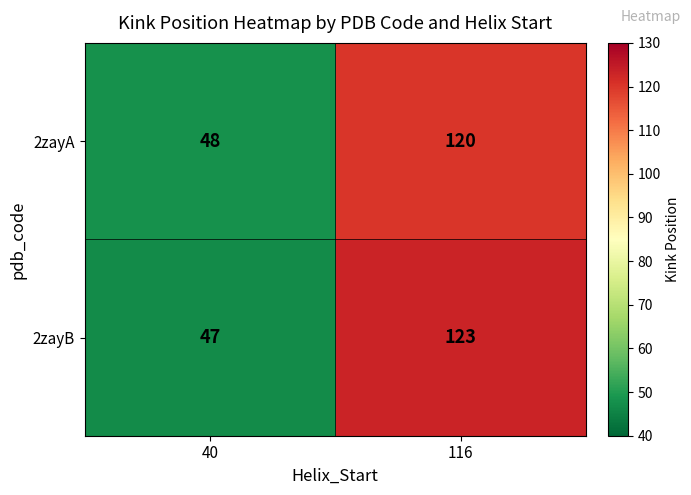

Which series has the largest range (max minus min)?

2zayB